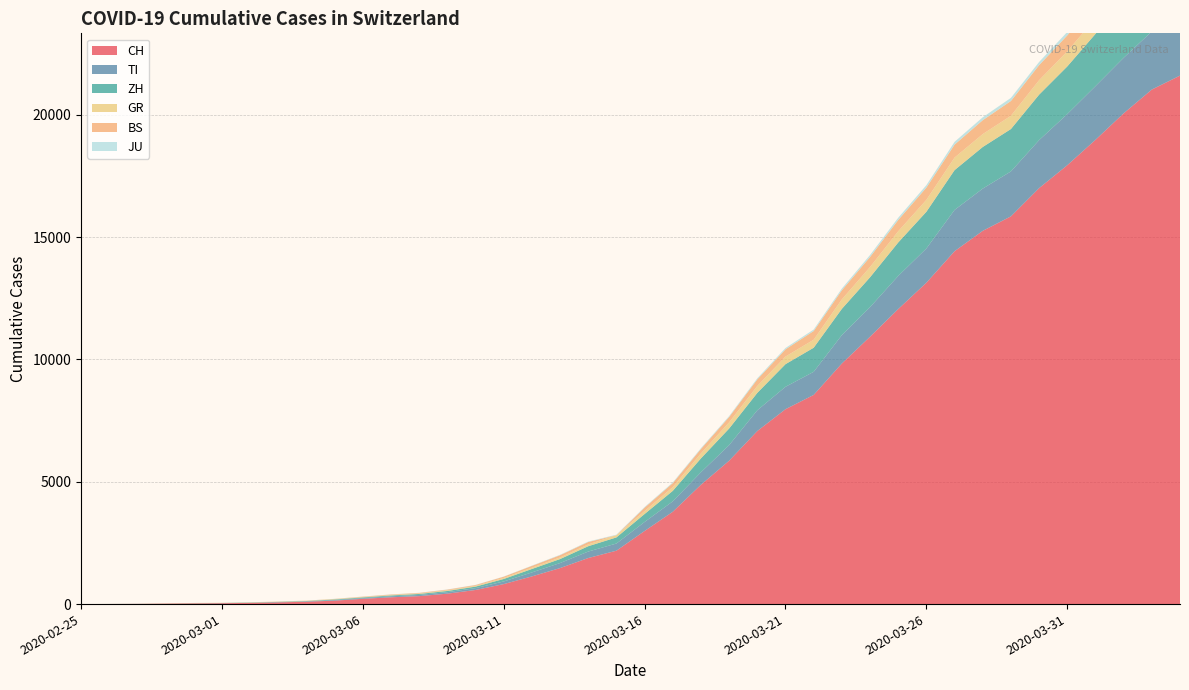

Reading left to right, list all the values displayed in this chart.

CH: 2020-02-25=0	2020-02-26=4	2020-02-27=8	2020-02-28=20	2020-02-29=30	2020-03-01=36	2020-03-02=50	2020-03-03=70	2020-03-04=97	2020-03-05=141	2020-03-06=216	2020-03-07=278	2020-03-08=325	2020-03-09=426	2020-03-10=577	2020-03-11=817	2020-03-12=1132	2020-03-13=1472	2020-03-14=1883	2020-03-15=2183	2020-03-16=2989	2020-03-17=3774	2020-03-18=4879	2020-03-19=5861	2020-03-20=7075	2020-03-21=7967	2020-03-22=8551	2020-03-23=9835	2020-03-24=10930	2020-03-25=12061	2020-03-26=13138	2020-03-27=14426	2020-03-28=15259	2020-03-29=15851	2020-03-30=17005	2020-03-31=17942	2020-04-01=18979	2020-04-02=20062	2020-04-03=21035	2020-04-04=21605
TI: 2020-02-25=0	2020-02-26=1	2020-02-27=1	2020-02-28=1	2020-02-29=2	2020-03-01=2	2020-03-02=4	2020-03-03=8	2020-03-04=13	2020-03-05=25	2020-03-06=28	2020-03-07=41	2020-03-08=49	2020-03-09=61	2020-03-10=75	2020-03-11=108	2020-03-12=163	2020-03-13=206	2020-03-14=265	2020-03-15=293	2020-03-16=368	2020-03-17=426	2020-03-18=511	2020-03-19=638	2020-03-20=849	2020-03-21=916	2020-03-22=945	2020-03-23=1162	2020-03-24=1209	2020-03-25=1354	2020-03-26=1401	2020-03-27=1688	2020-03-28=1727	2020-03-29=1837	2020-03-30=1962	2020-03-31=2091	2020-04-01=2195	2020-04-02=2271	2020-04-03=2377	2020-04-04=2442
ZH: 2020-02-25=0	2020-02-26=0	2020-02-27=2	2020-02-28=2	2020-02-29=6	2020-03-01=7	2020-03-02=10	2020-03-03=13	2020-03-04=15	2020-03-05=23	2020-03-06=29	2020-03-07=34	2020-03-08=40	2020-03-09=49	2020-03-10=62	2020-03-11=101	2020-03-12=140	2020-03-13=163	2020-03-14=218	2020-03-15=250	2020-03-16=326	2020-03-17=429	2020-03-18=568	2020-03-19=679	2020-03-20=711	2020-03-21=925	2020-03-22=984	2020-03-23=1073	2020-03-24=1221	2020-03-25=1368	2020-03-26=1500	2020-03-27=1627	2020-03-28=1701	2020-03-29=1733	2020-03-30=1859	2020-03-31=1947	2020-04-01=2136	2020-04-02=2300	2020-04-03=2428	2020-04-04=2461
GR: 2020-02-25=0	2020-02-26=2	2020-02-27=2	2020-02-28=6	2020-02-29=6	2020-03-01=6	2020-03-02=9	2020-03-03=10	2020-03-04=13	2020-03-05=15	2020-03-06=16	2020-03-07=18	2020-03-08=19	2020-03-09=28	2020-03-10=32	2020-03-11=44	2020-03-12=53	2020-03-13=65	2020-03-14=73	2020-03-15=93	2020-03-16=118	2020-03-17=152	2020-03-18=204	2020-03-19=252	2020-03-20=283	2020-03-21=311	2020-03-22=327	2020-03-23=386	2020-03-24=419	2020-03-25=458	2020-03-26=487	2020-03-27=513	2020-03-28=527	2020-03-29=542	2020-03-30=591	2020-03-31=617	2020-04-01=635	2020-04-02=655	2020-04-03=678	2020-04-04=680
BS: 2020-02-25=0	2020-02-26=0	2020-02-27=1	2020-02-28=1	2020-02-29=1	2020-03-01=1	2020-03-02=1	2020-03-03=3	2020-03-04=3	2020-03-05=8	2020-03-06=15	2020-03-07=21	2020-03-08=24	2020-03-09=28	2020-03-10=33	2020-03-11=49	2020-03-12=73	2020-03-13=92	2020-03-14=100	2020-03-15=0	2020-03-16=143	2020-03-17=164	2020-03-18=181	2020-03-19=220	2020-03-20=270	2020-03-21=297	2020-03-22=356	2020-03-23=374	2020-03-24=410	2020-03-25=462	2020-03-26=501	2020-03-27=530	2020-03-28=569	2020-03-29=605	2020-03-30=617	2020-03-31=653	2020-04-01=687	2020-04-02=714	2020-04-03=754	2020-04-04=767
JU: 2020-02-25=0	2020-02-26=0	2020-02-27=1	2020-02-28=1	2020-02-29=1	2020-03-01=1	2020-03-02=1	2020-03-03=2	2020-03-04=2	2020-03-05=4	2020-03-06=4	2020-03-07=5	2020-03-08=5	2020-03-09=7	2020-03-10=7	2020-03-11=7	2020-03-12=12	2020-03-13=17	2020-03-14=18	2020-03-15=19	2020-03-16=25	2020-03-17=29	2020-03-18=32	2020-03-19=36	2020-03-20=44	2020-03-21=54	2020-03-22=61	2020-03-23=69	2020-03-24=82	2020-03-25=92	2020-03-26=100	2020-03-27=114	2020-03-28=119	2020-03-29=127	2020-03-30=128	2020-03-31=140	2020-04-01=145	2020-04-02=149	2020-04-03=149	2020-04-04=154